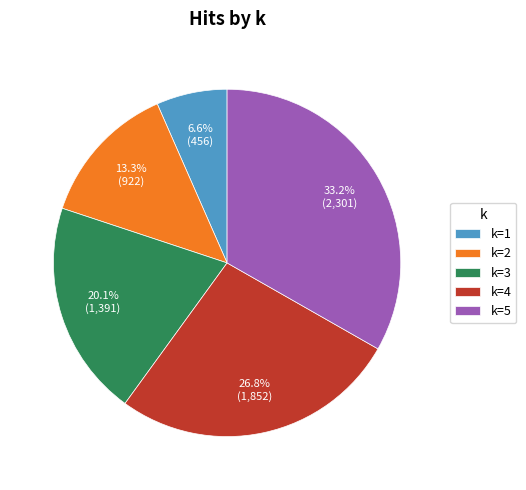

Count the number of slices in the pie.

5